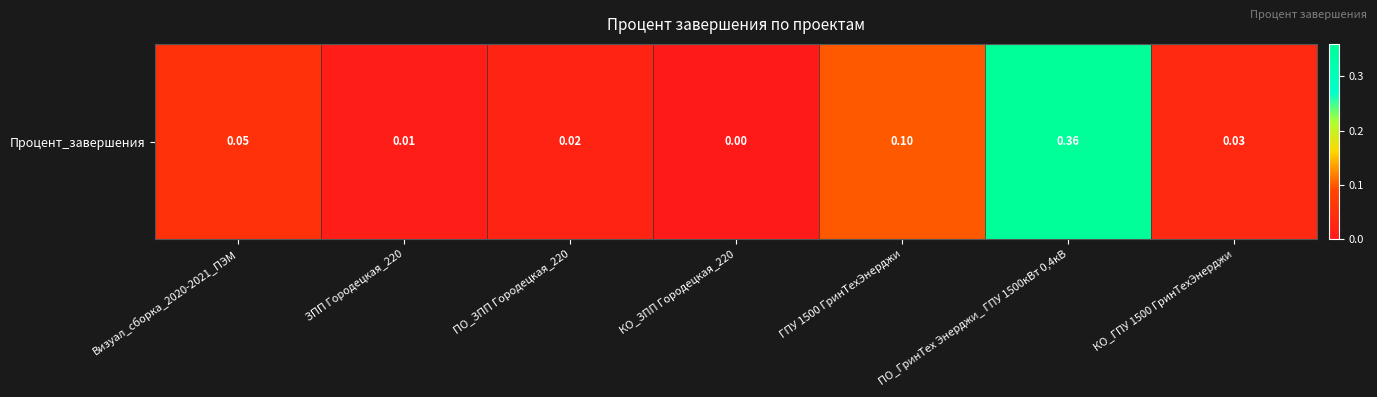

What is the difference between the maximum and second lowest values?

0.3